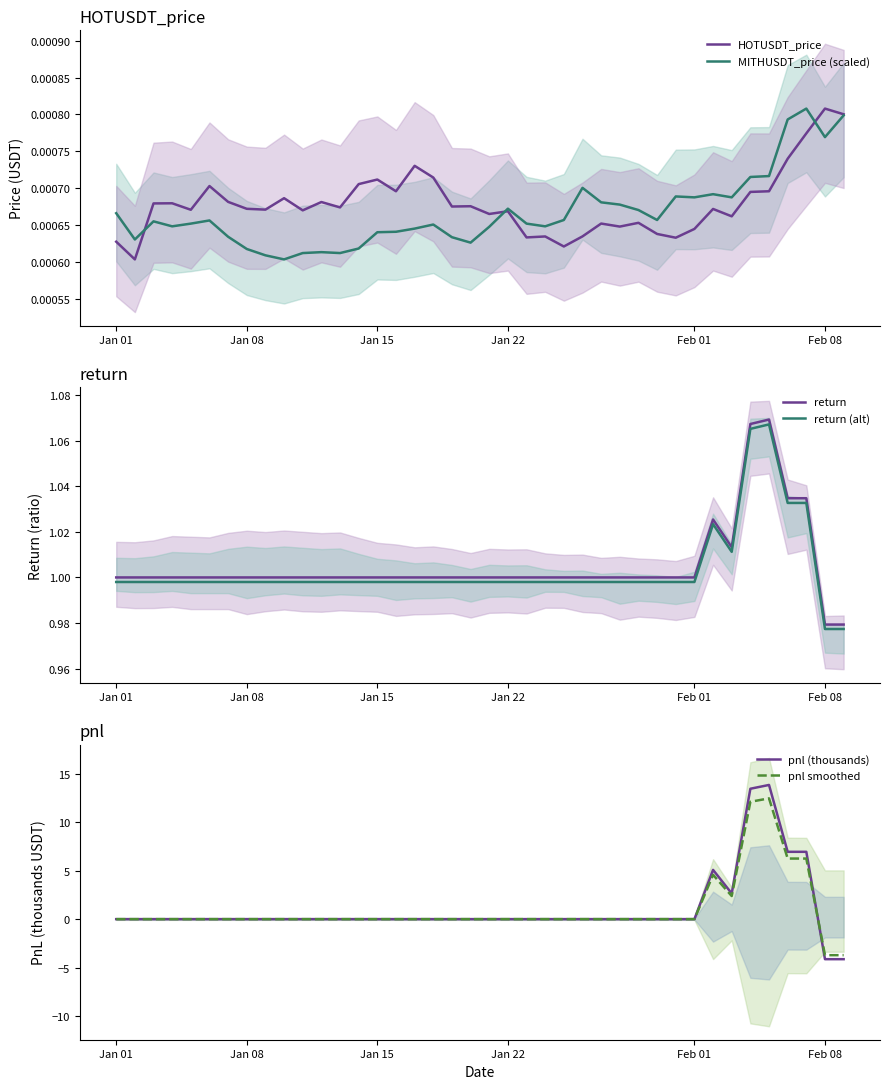

True or false: return (alt) and return cross at least once.

False